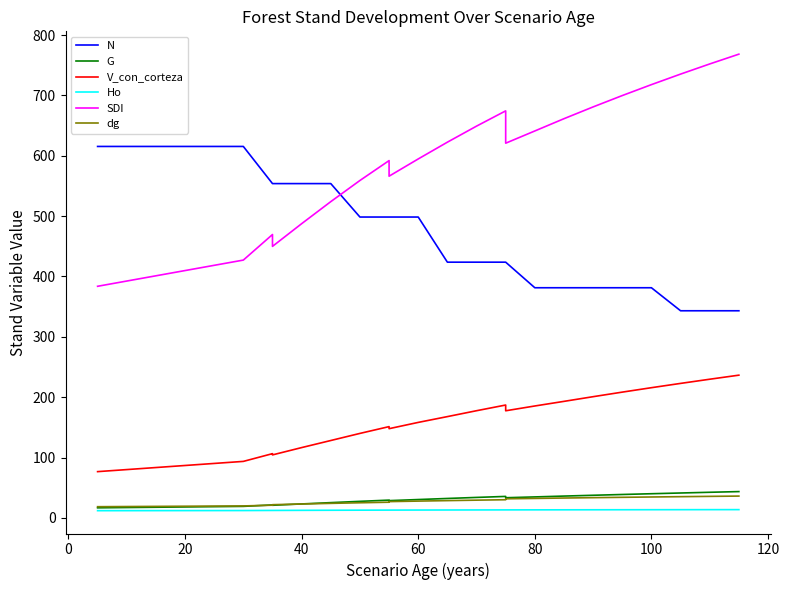

Does the chart have visible grid lines?

No